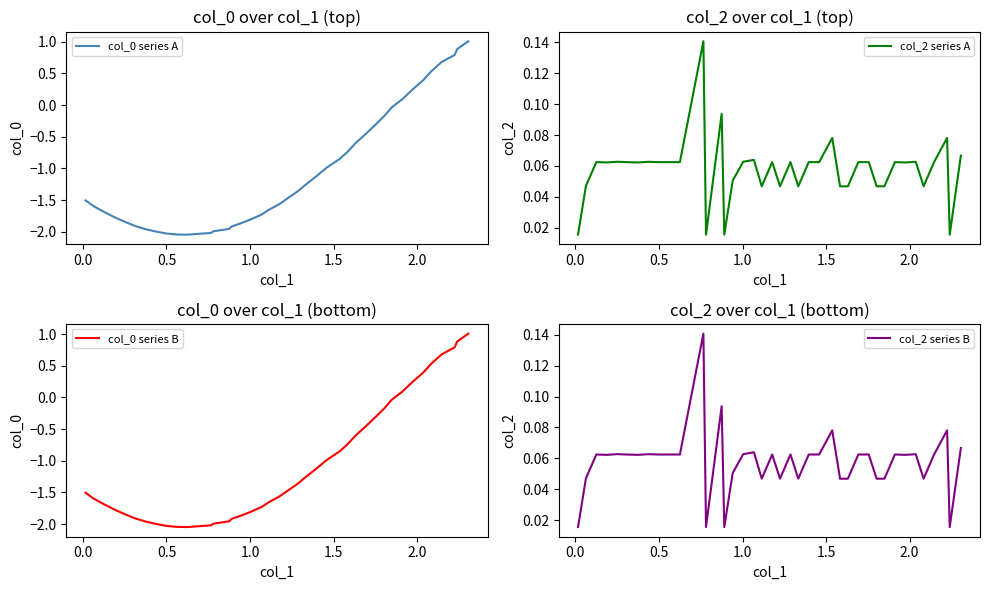

What is the smallest value displayed?

-2.0